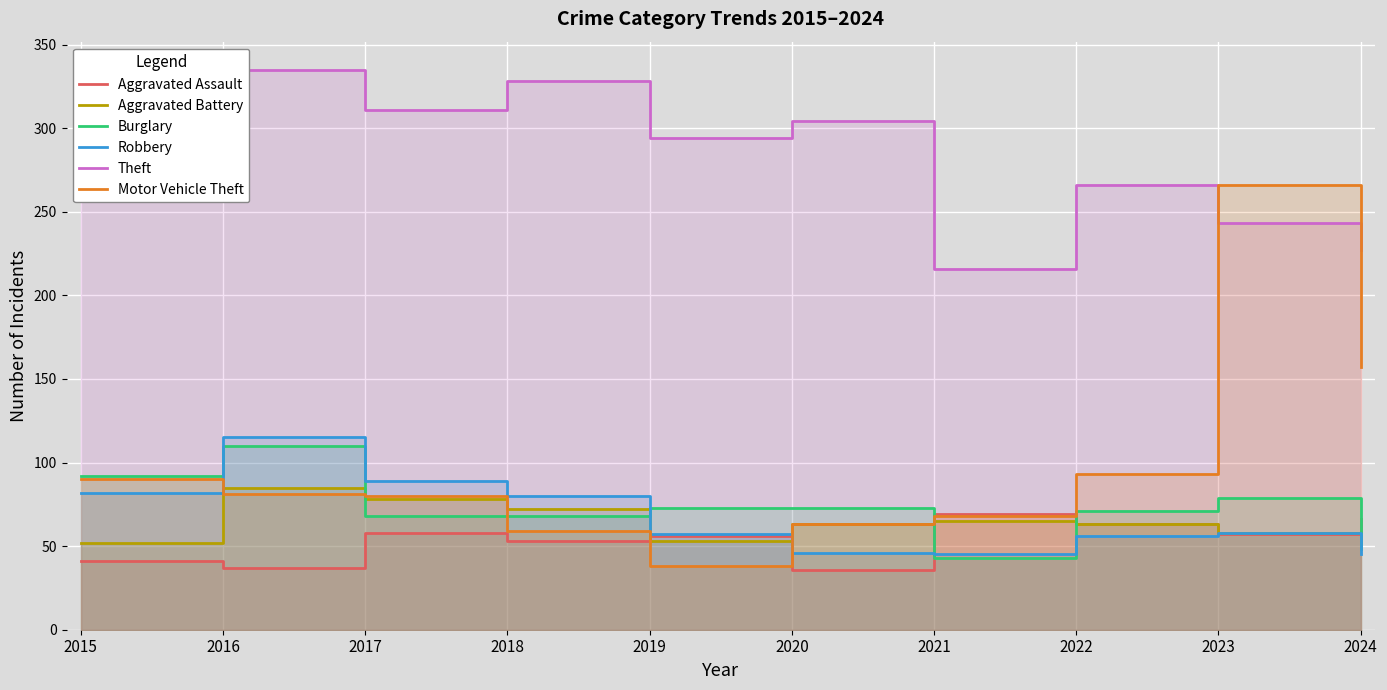

What is the maximum value for Theft?

335